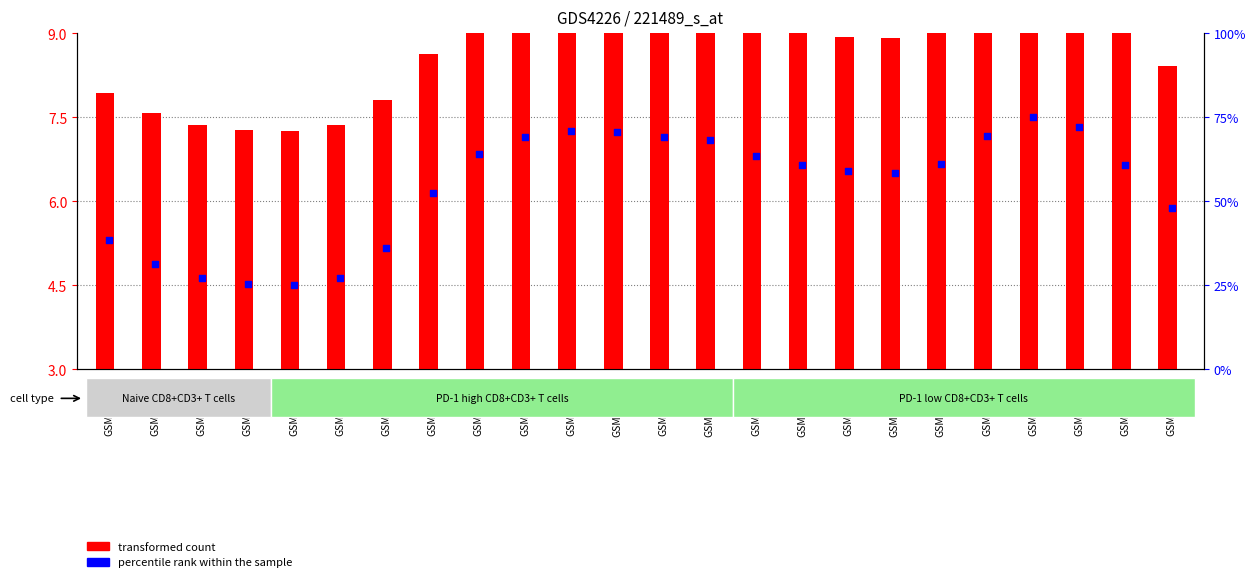

Which series reaches the minimum Y coordinate?

transformed count